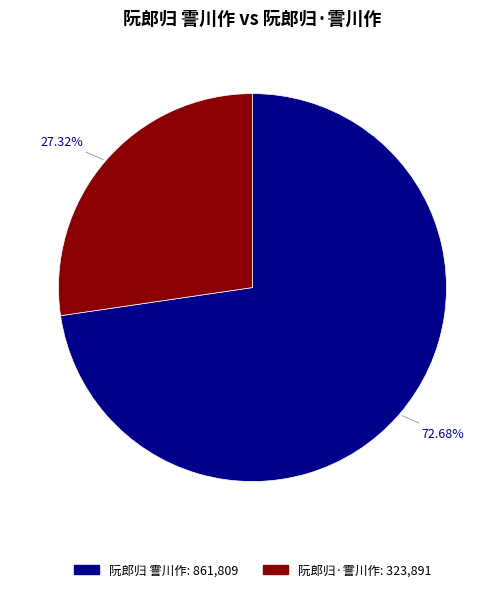

How many slices are in this pie chart?

2